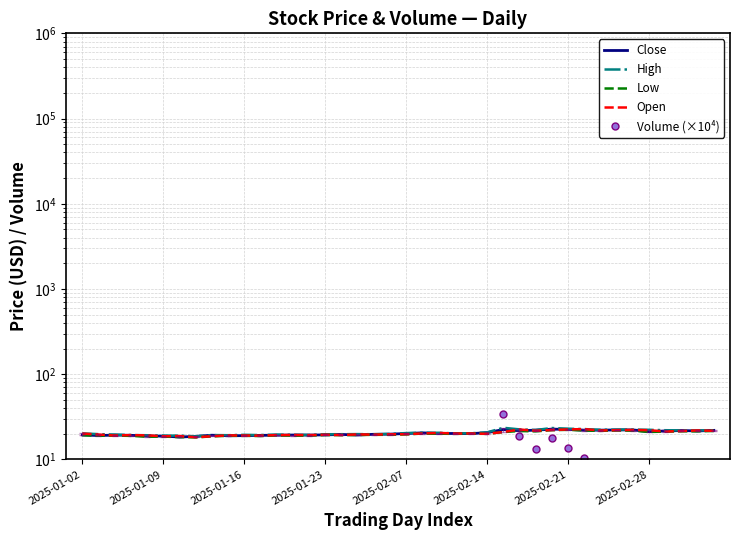

At how many categories does at least one series exceed 3?

40